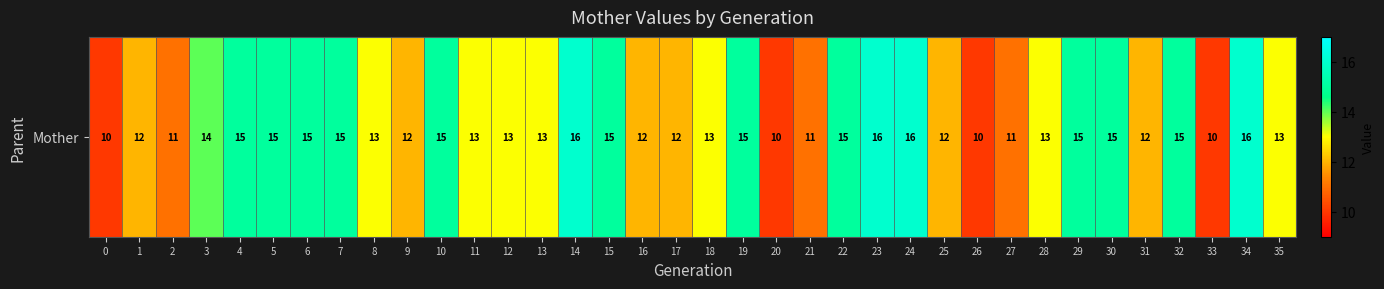

Rank the categories by value from highest to lowest.

14, 23, 24, 34, 4, 5, 6, 7, 10, 15, 19, 22, 29, 30, 32, 3, 8, 11, 12, 13, 18, 28, 35, 1, 9, 16, 17, 25, 31, 2, 21, 27, 0, 20, 26, 33